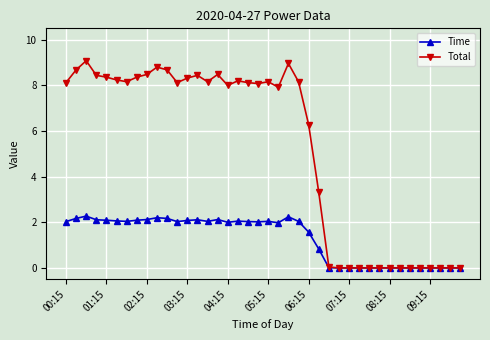

Which series has the largest total across all categories?

Total